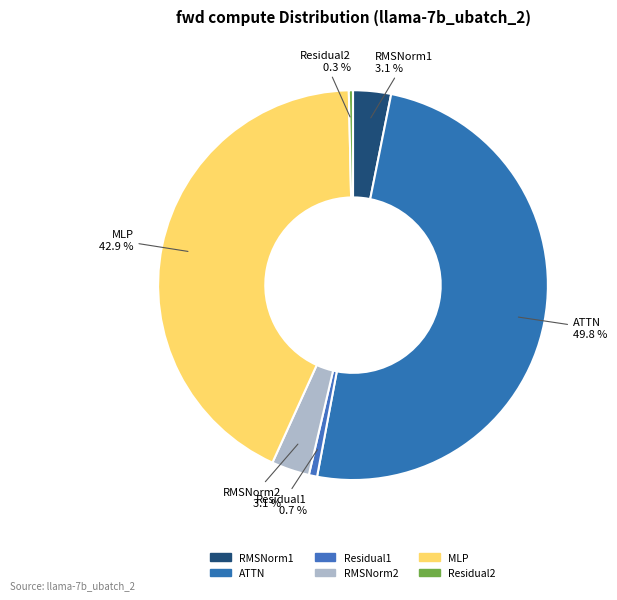

How many segments does this pie chart have?

6